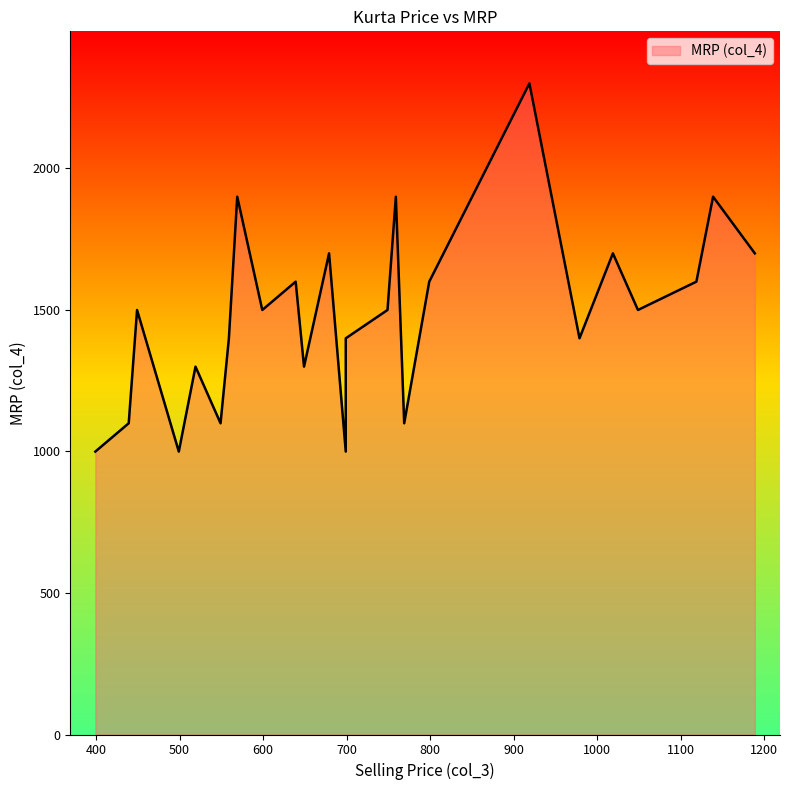

What is the smallest value displayed?

999